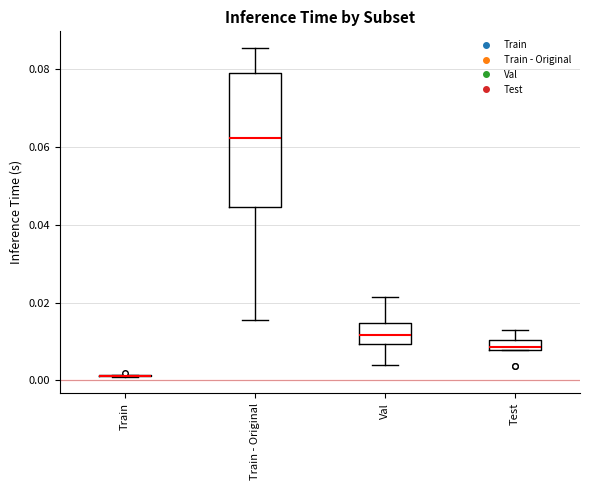

Where does the median line of the box for Val sit on the y-axis? The values are not printed on the chart, so give them approximately, as read against the axis.

0.012